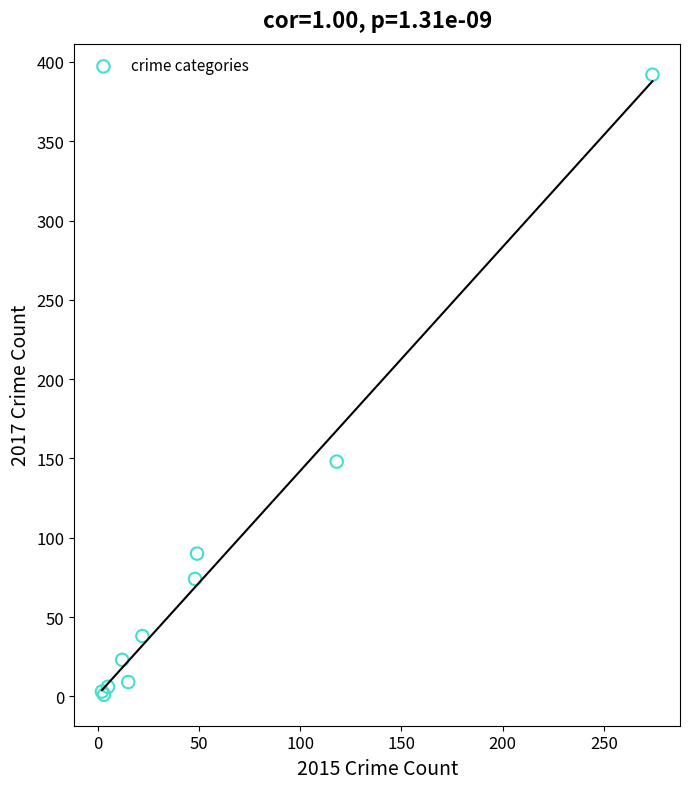

What Y value in the scatter plot is closest to 196?

148